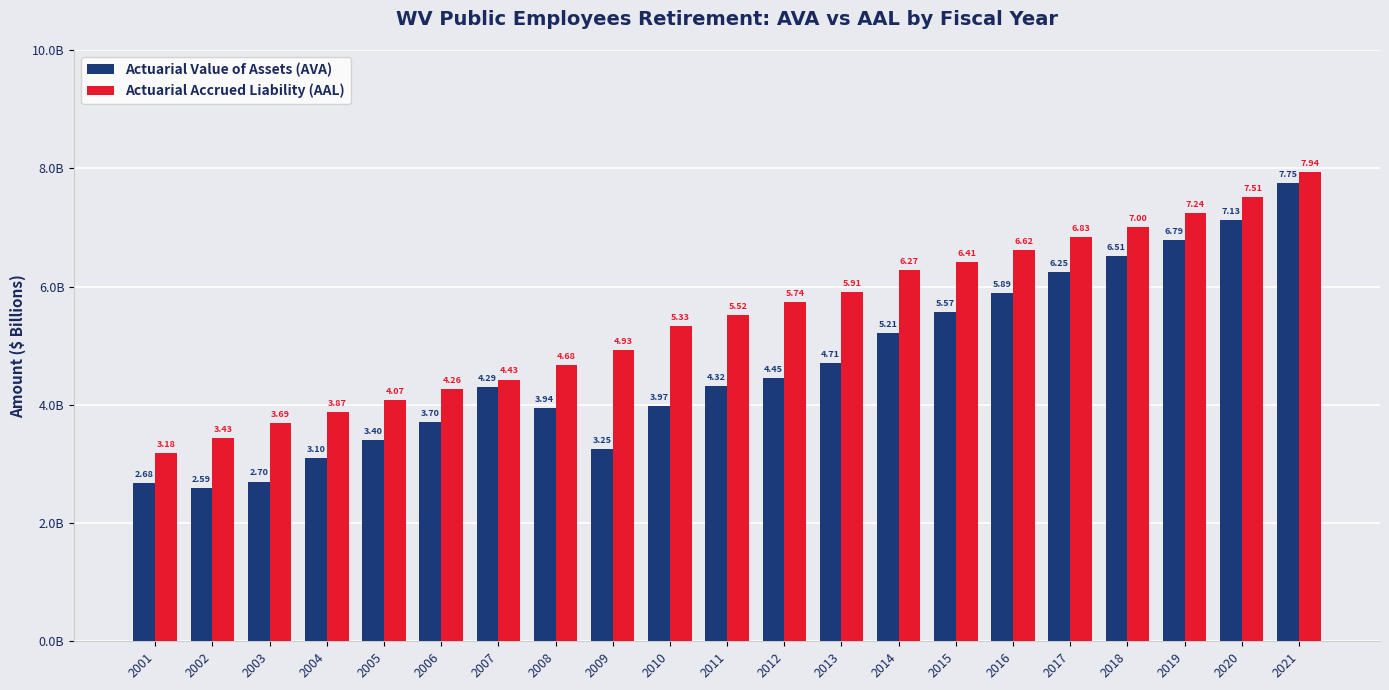

What is the difference between the Actuarial Accrued Liability (AAL) values at 2002 and 2016?

3.2